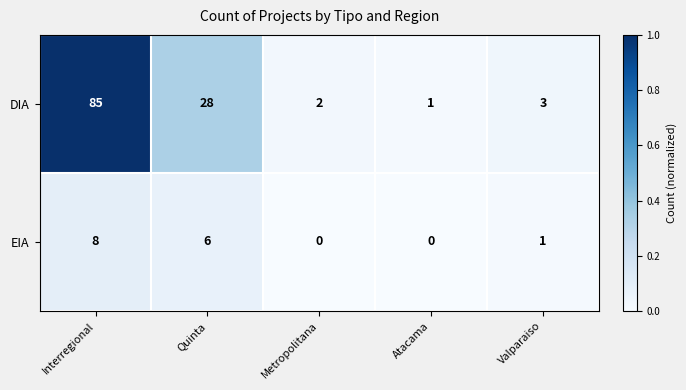

What is the highest value of the DIA series?

85